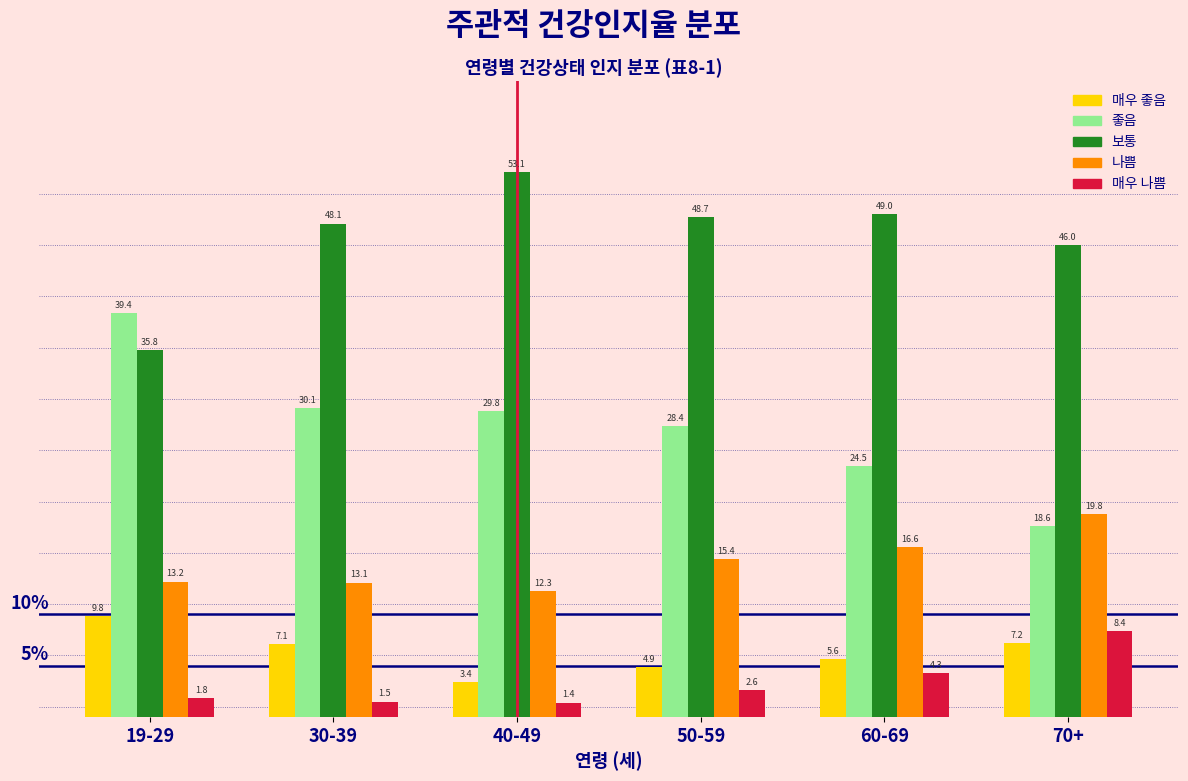

Reading left to right, list all the values displayed in this chart.

매우 좋음: 19-29=9.8	30-39=7.1	40-49=3.4	50-59=4.9	60-69=5.6	70+=7.2
좋음: 19-29=39.4	30-39=30.1	40-49=29.8	50-59=28.4	60-69=24.5	70+=18.6
보통: 19-29=35.8	30-39=48.1	40-49=53.1	50-59=48.7	60-69=49.0	70+=46.0
나쁨: 19-29=13.2	30-39=13.1	40-49=12.3	50-59=15.4	60-69=16.6	70+=19.8
매우 나쁨: 19-29=1.8	30-39=1.5	40-49=1.4	50-59=2.6	60-69=4.3	70+=8.4